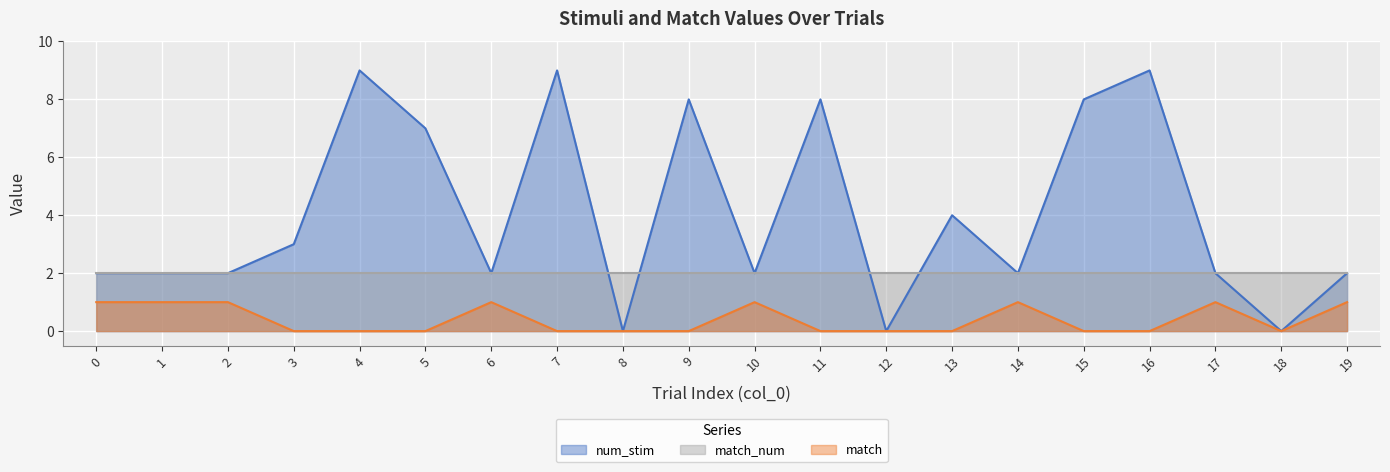

What is the difference between the second highest and second lowest values in the num_stim series?

9